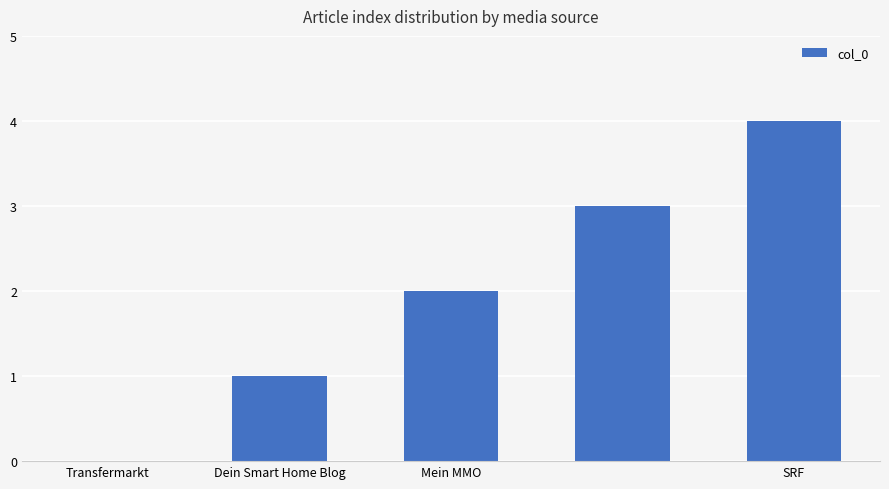

What is the maximum value shown in the chart?

4